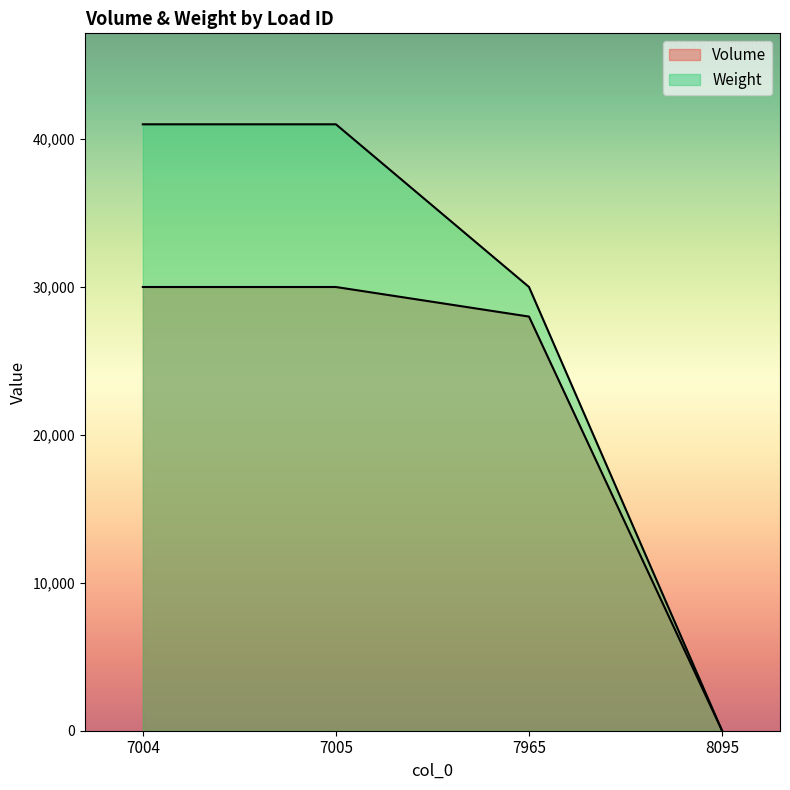

True or false: Volume and Weight cross at least once.

False